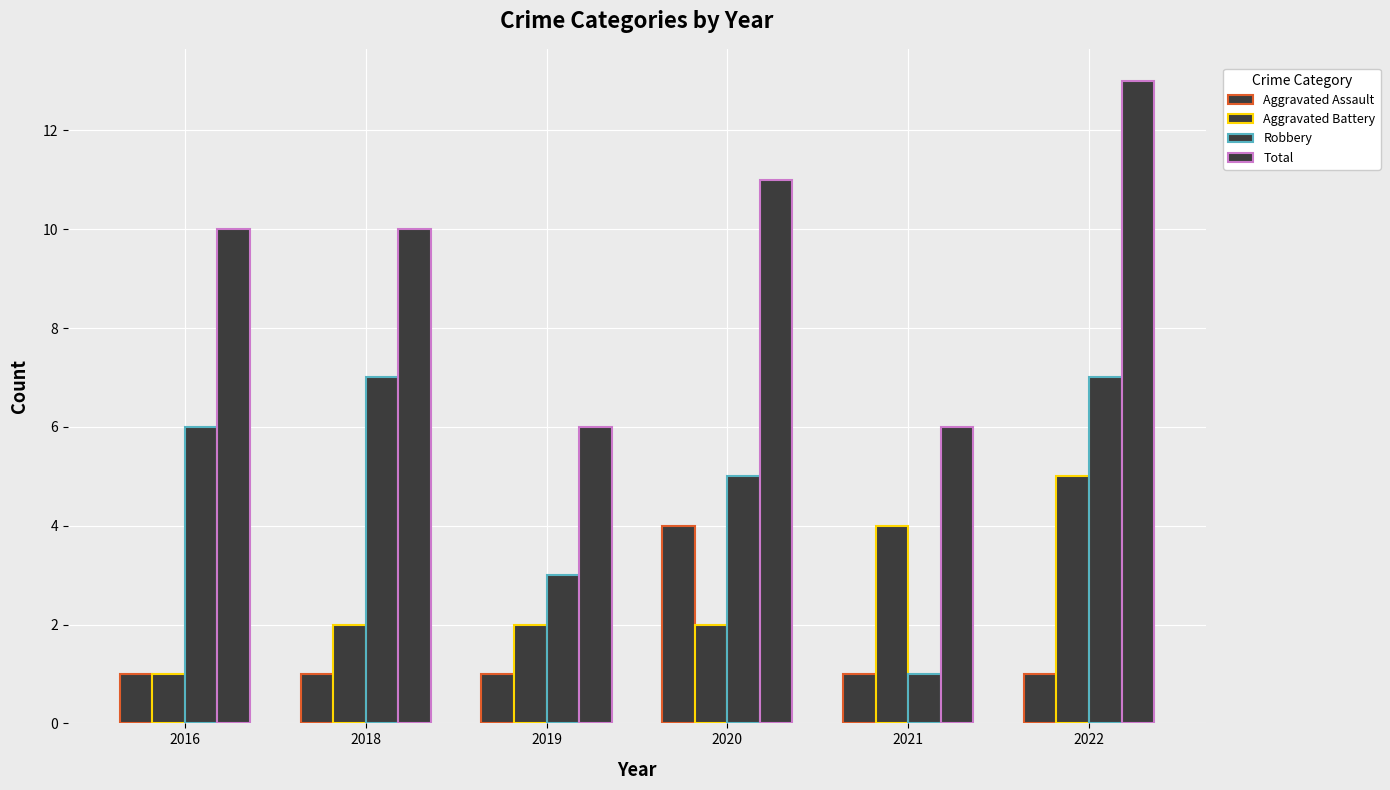

The Robbery series shows 1 at 2020. True or false?

False